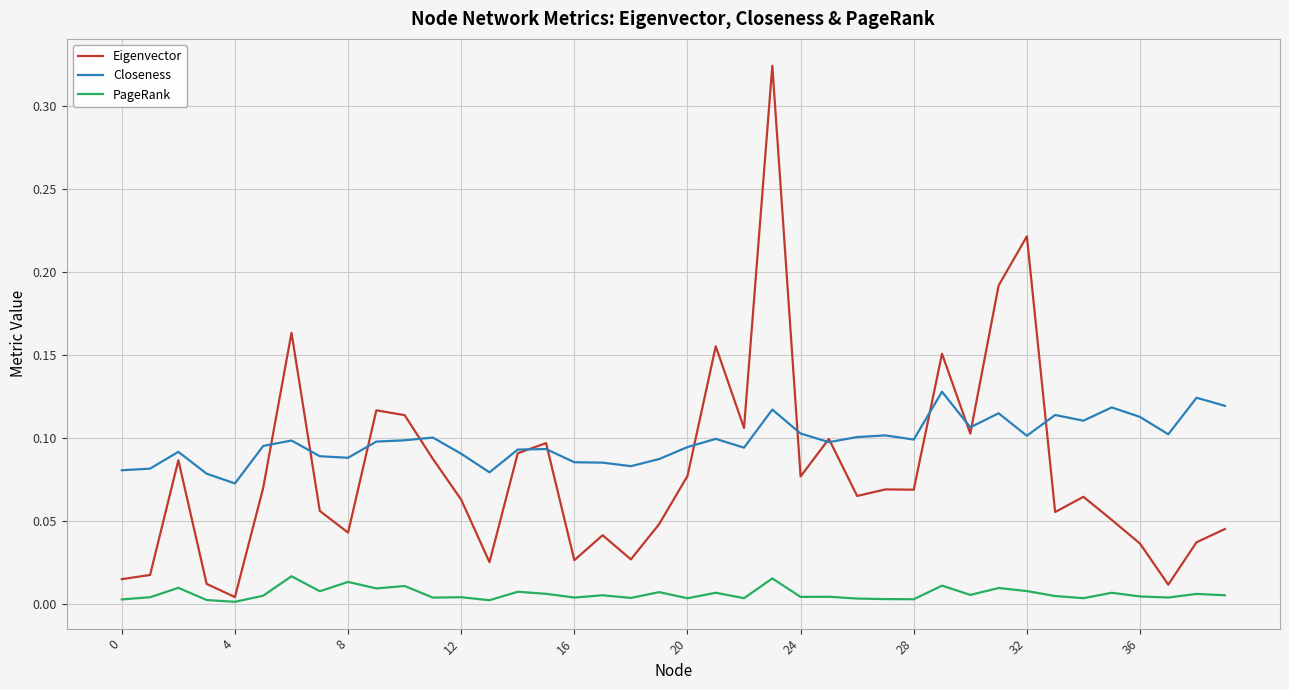

True or false: Closeness and PageRank intersect in this chart.

False